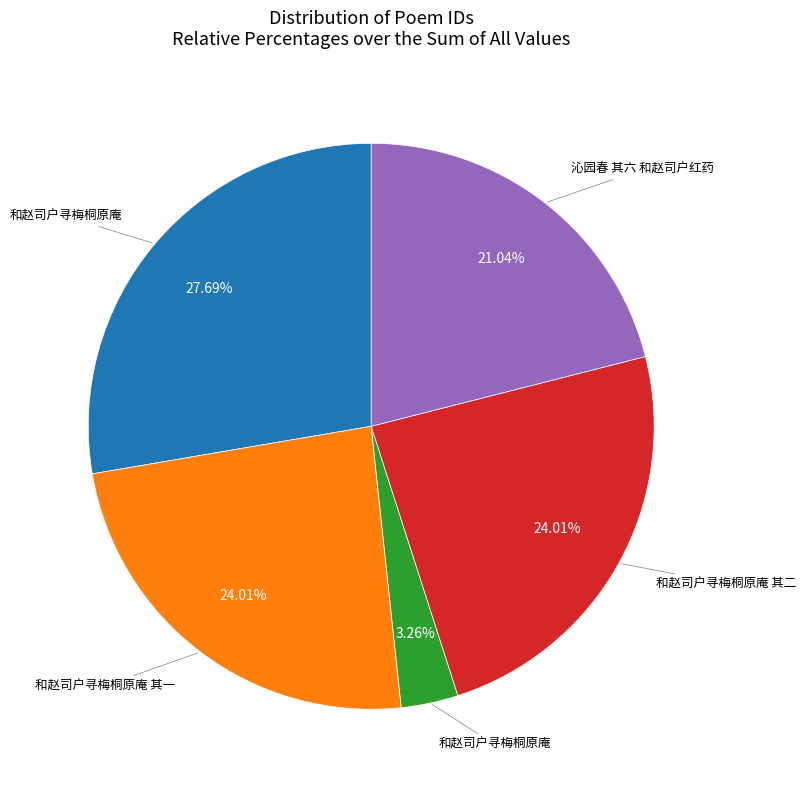

Does any single category account for the majority?

No